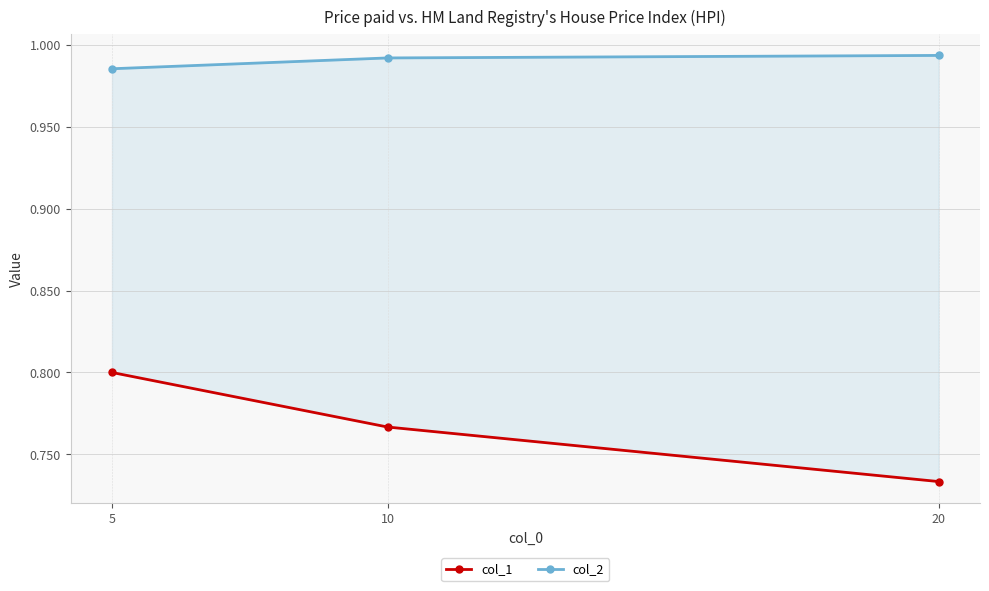

At which label does col_2 reach its peak?

20